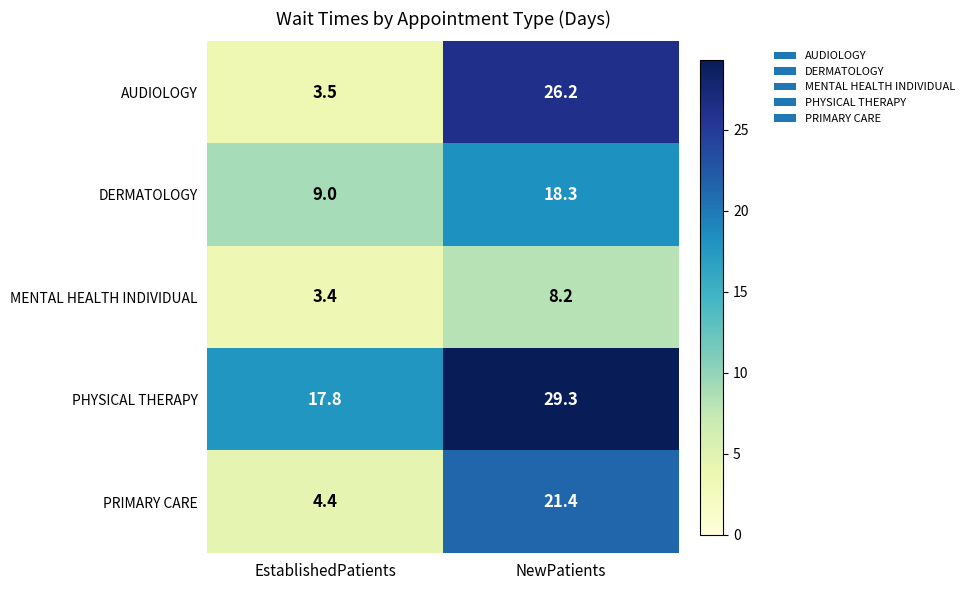

Is it true that MENTAL HEALTH INDIVIDUAL equals 14.3 at NewPatients?

False